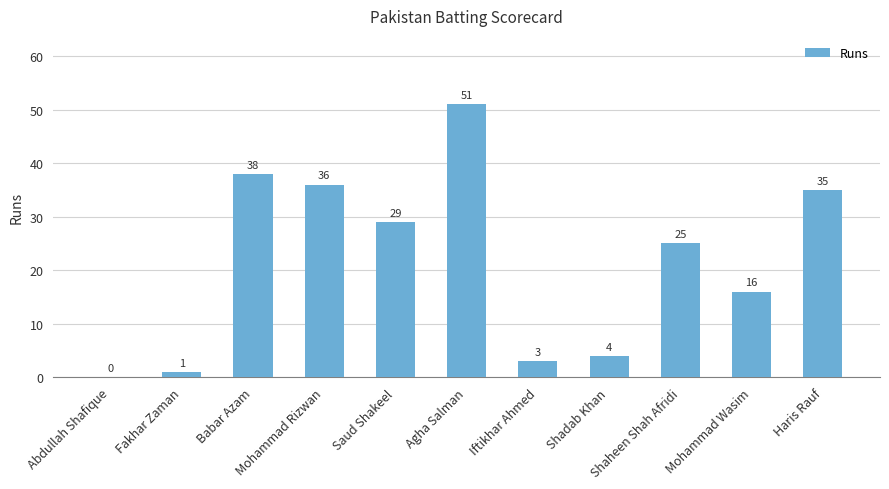

What is the sum of all values?

238